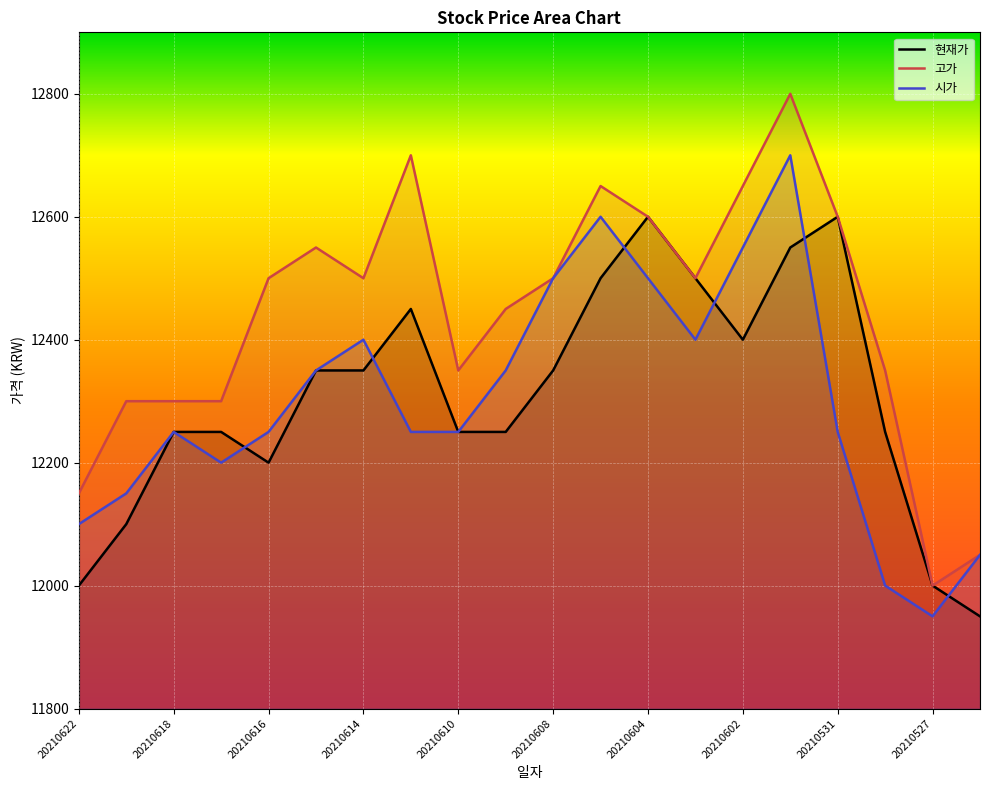

True or false: 고가 and 현재가 intersect in this chart.

False